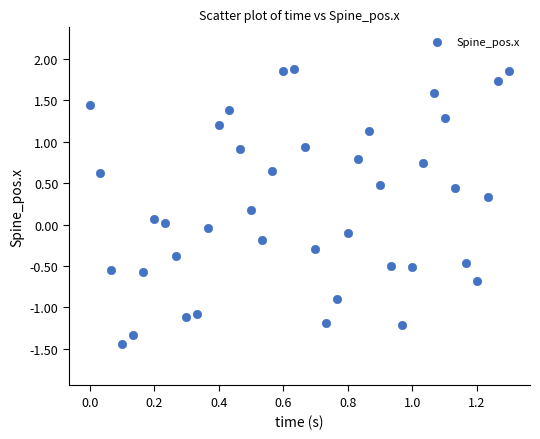

What is the range of X values (max minus min)?

1.3